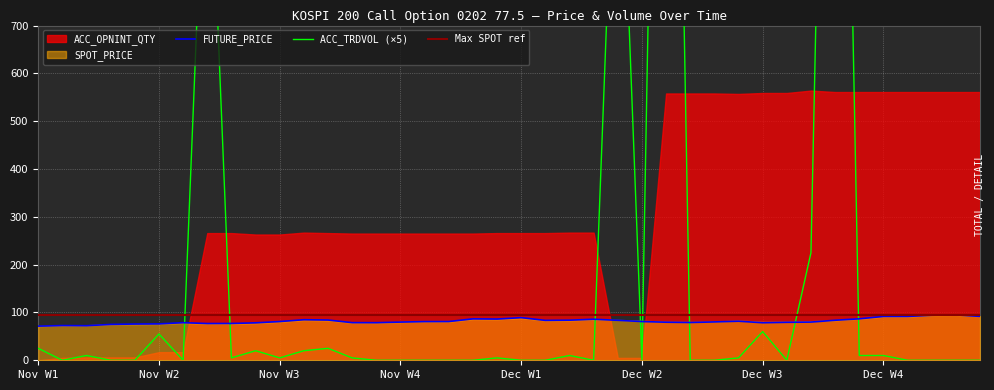

How many values in the ACC_TRDVOL series are below 5?

20